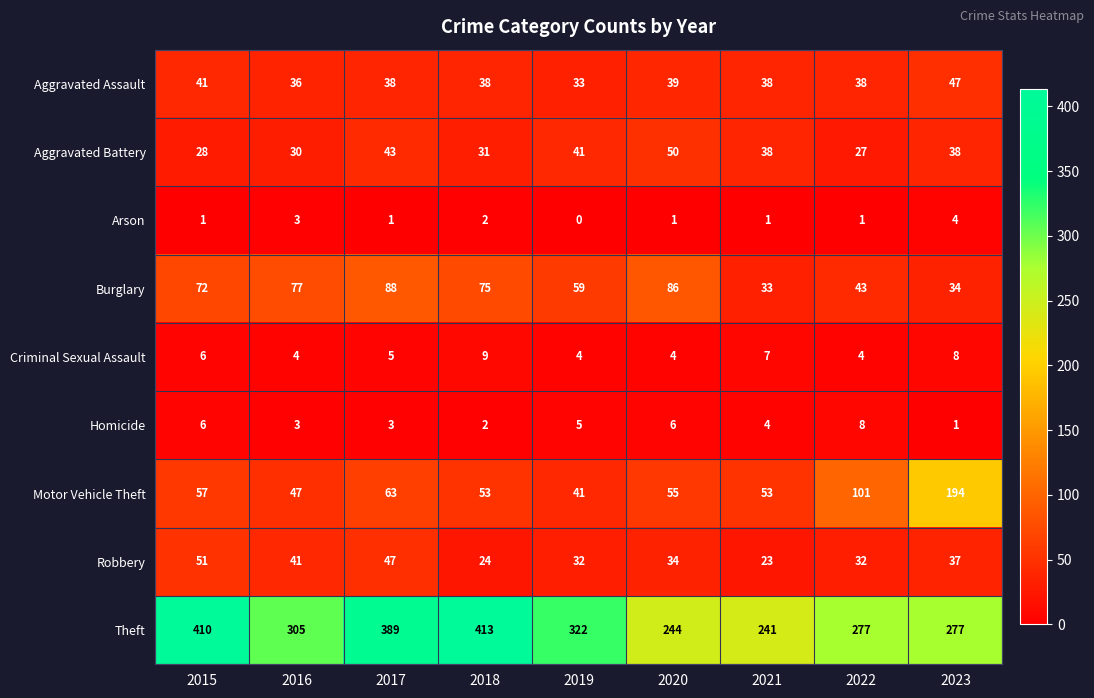

Which series has the widest spread of values?

Theft